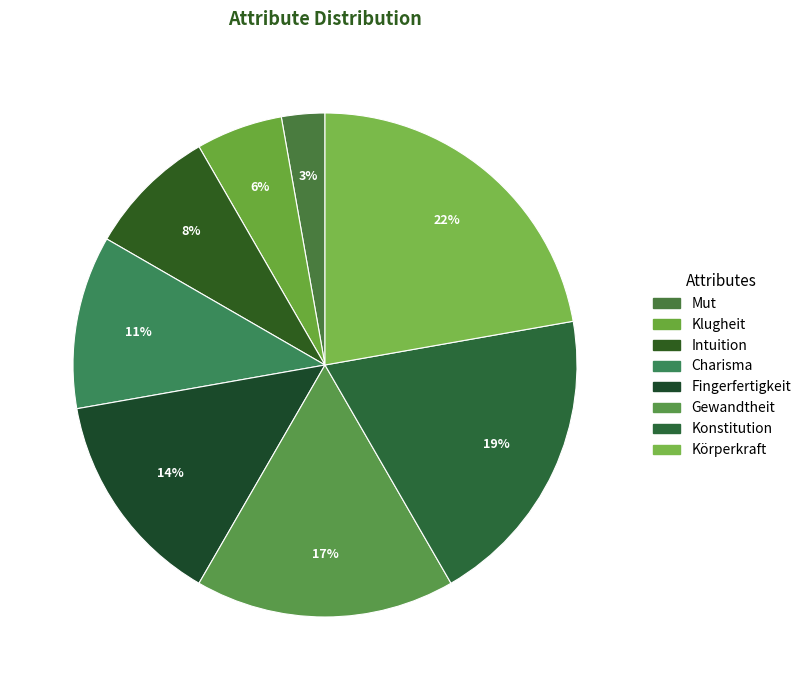

To the nearest percent, what portion does Gewandtheit represent?

17%